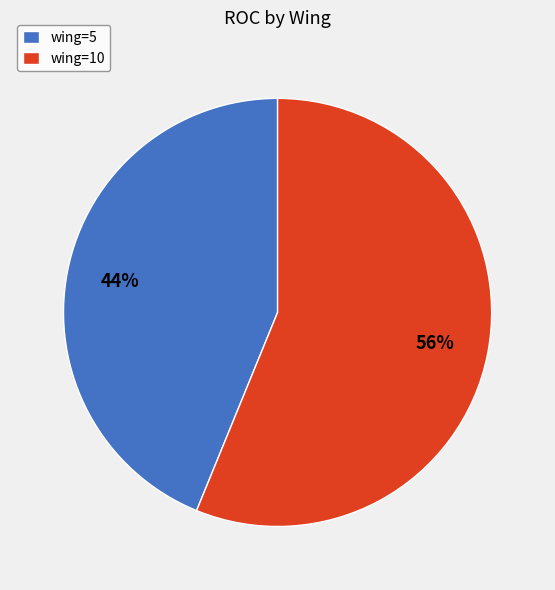

Is the sum of wing=10 and wing=5 greater than half?

Yes